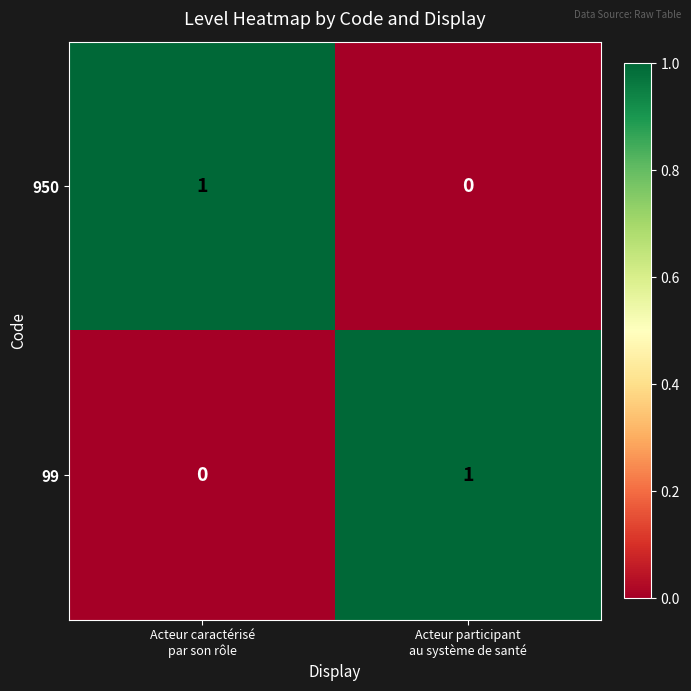

Reading left to right, what are all the values shown in this chart?

950: 1	0
99: 0	1